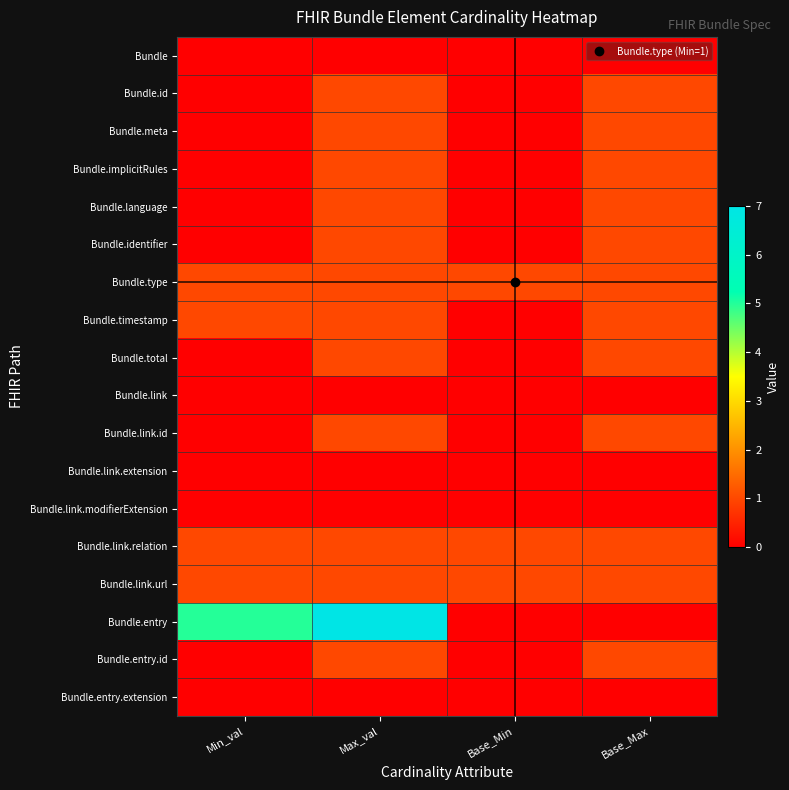

What is the spread (max minus min) of values at Base_Min?

1